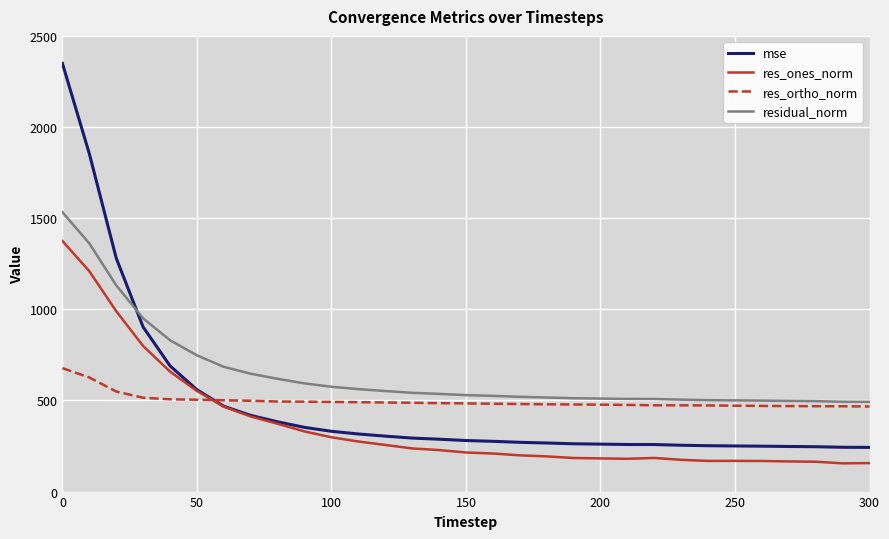

Which series has the largest range (max minus min)?

mse